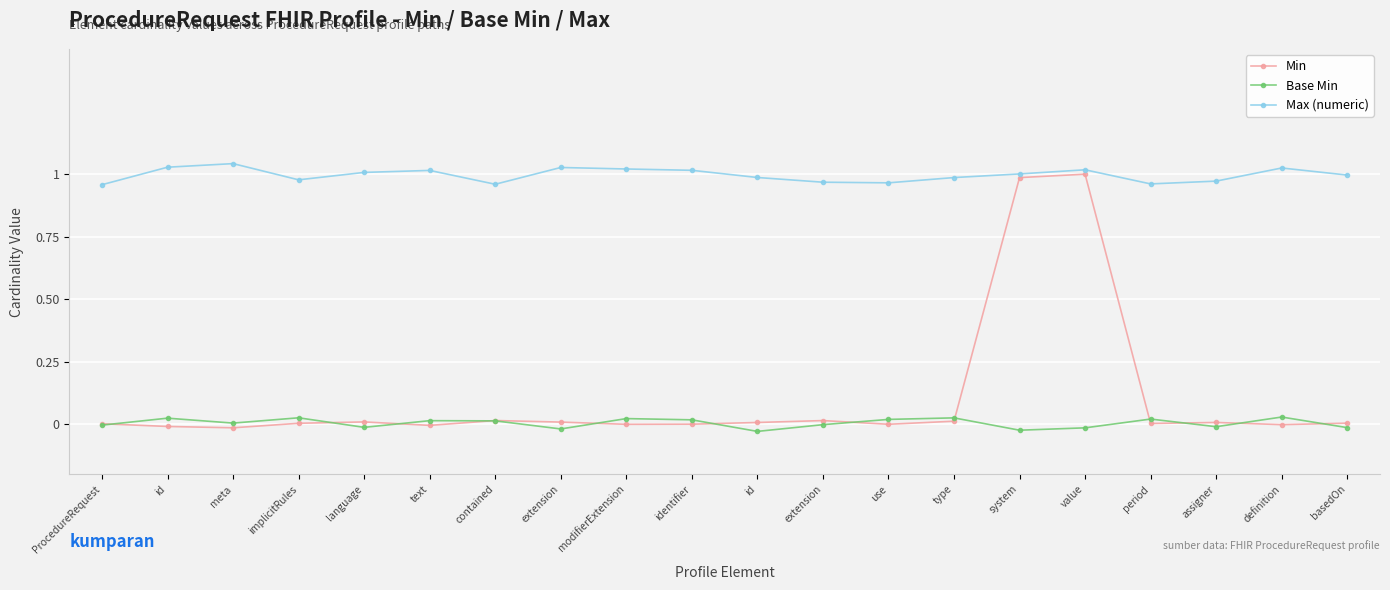

At how many categories does at least one series exceed 0?

20